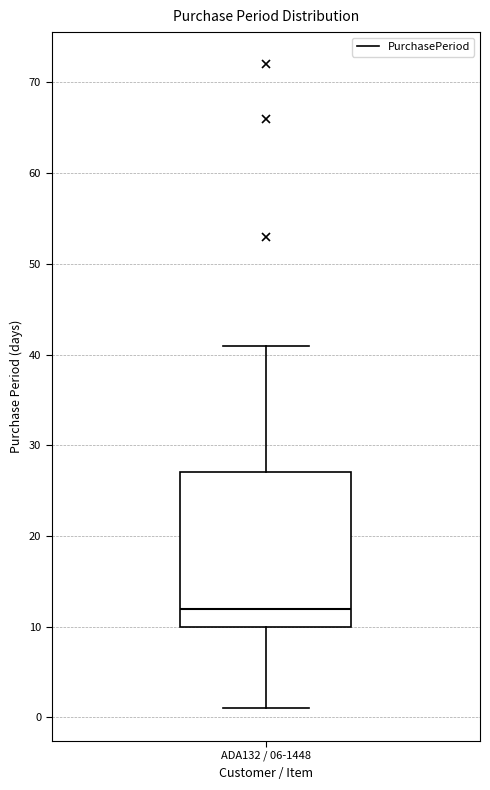

Transcribe this box plot: give where the median line is, the range the box spans, and where the two whiskers end, as read against the y-axis. The values are not printed on the chart, so give them approximately, as read against the axis.

median 12, box 10 to 27, whiskers 1 to 41